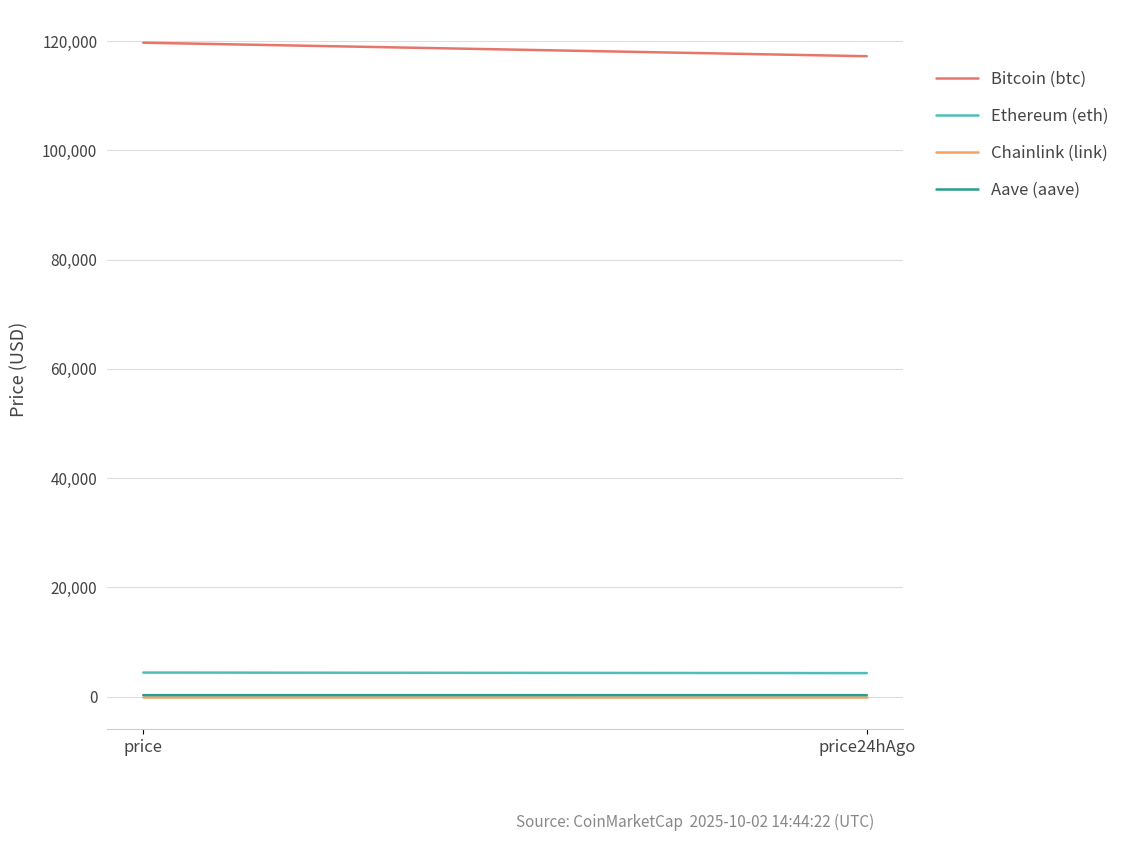

How many lines are shown in the chart?

4